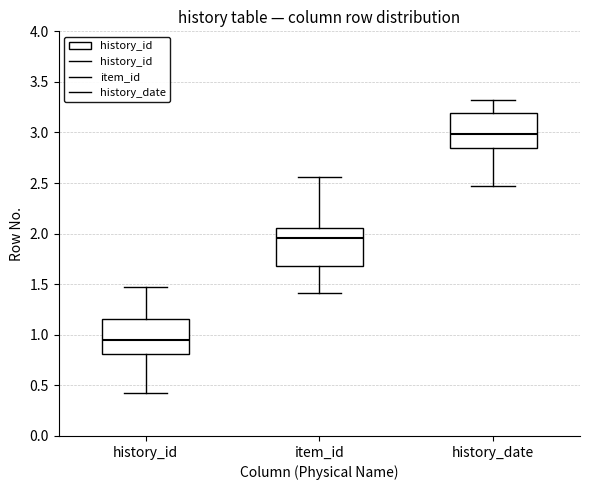

Reading left to right, read every box against the y-axis: the position of its median line, the range the box covers, and the ends of its whiskers. The values are not printed on the chart, so give them approximately, as read against the axis.

history_id: median 0.95, box 0.80 to 1.15, whiskers 0.45 to 1.45
item_id: median 1.95, box 1.70 to 2.05, whiskers 1.40 to 2.55
history_date: median 3.00, box 2.85 to 3.20, whiskers 2.45 to 3.30